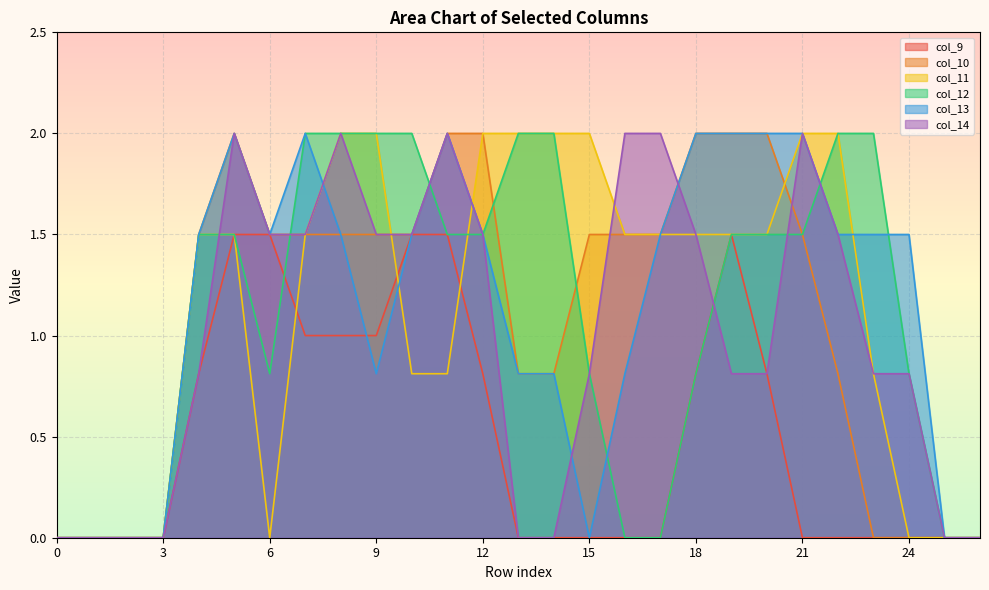

What is the sum of all col_13 values?

30.7